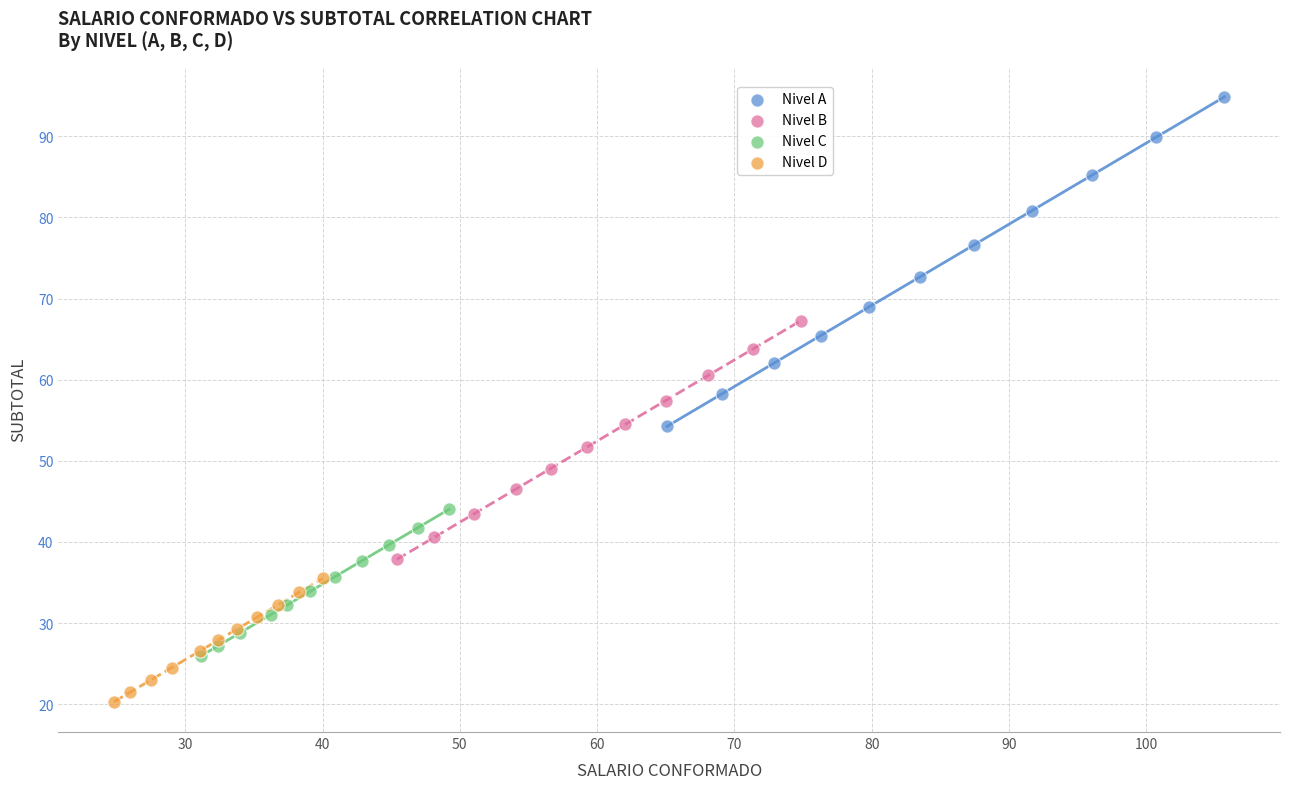

Which series contains the highest Y value?

Nivel A